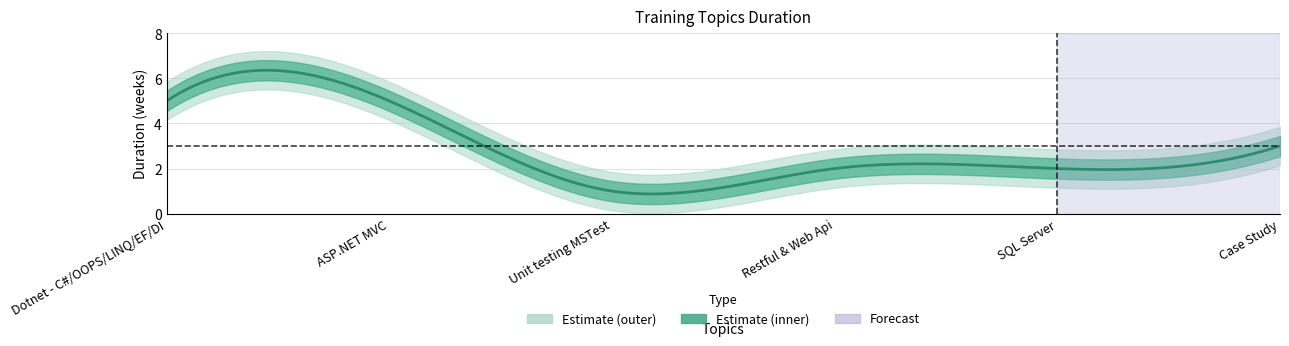

The chart shows a value of 2 at ASP.NET MVC. True or false?

False